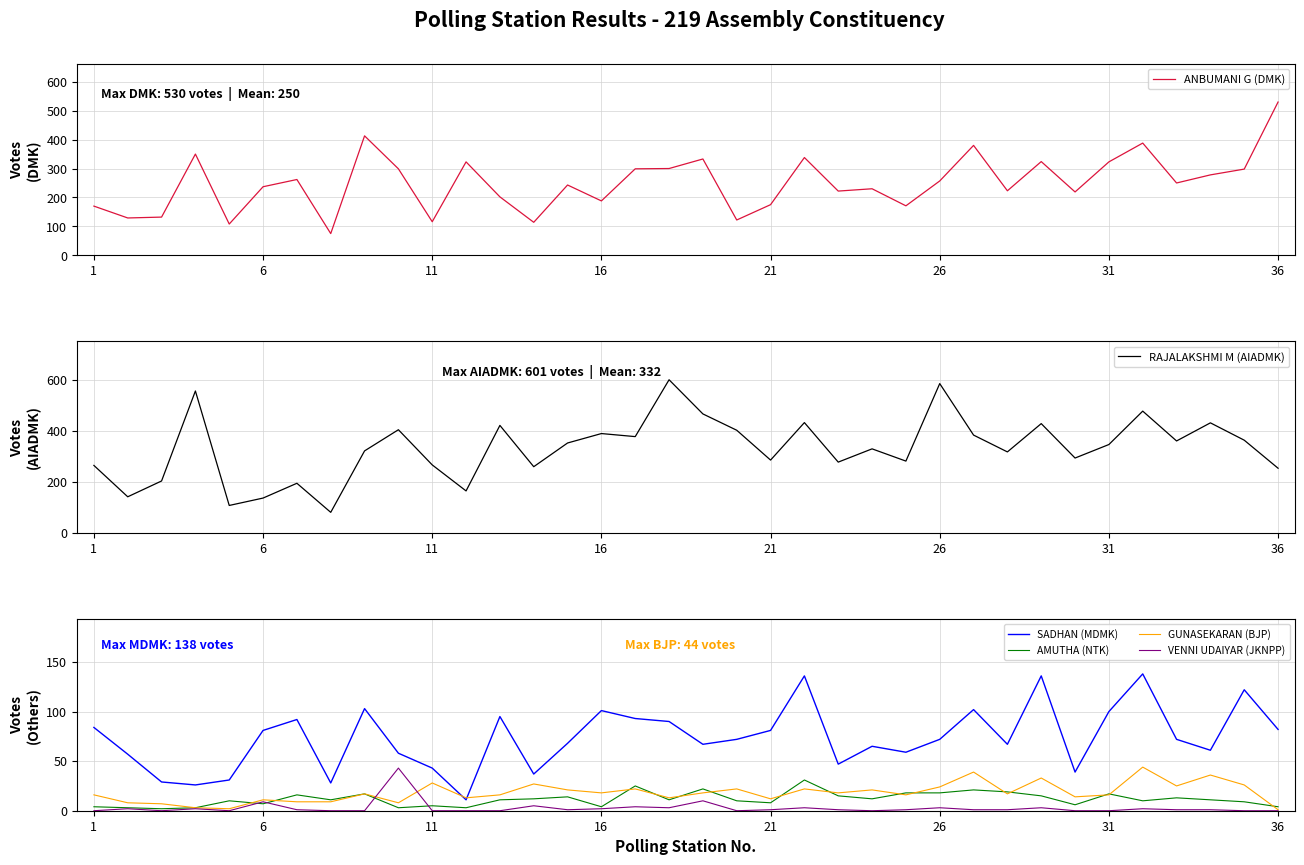

What is the value of the RAJALAKSHMI M (AIADMK) point at the 18th from the left?

601